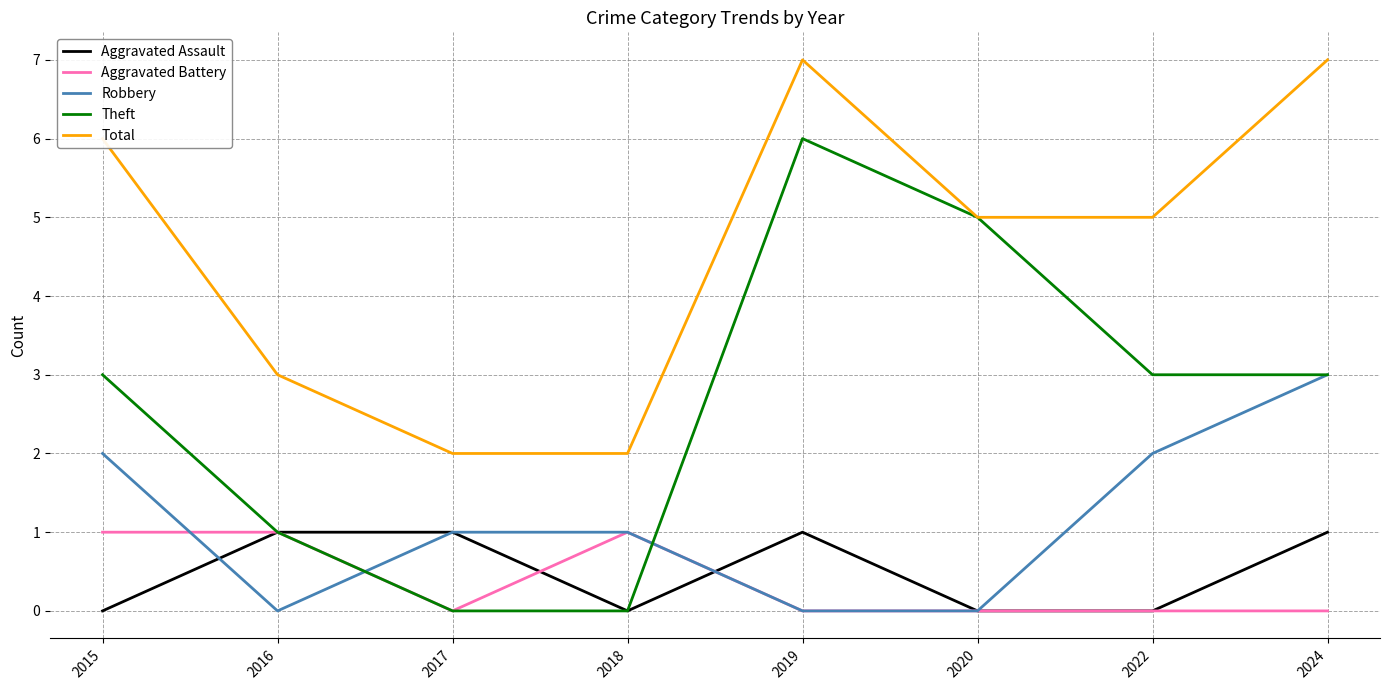

What are all the series names shown in the legend?

Aggravated Assault, Aggravated Battery, Robbery, Theft, Total